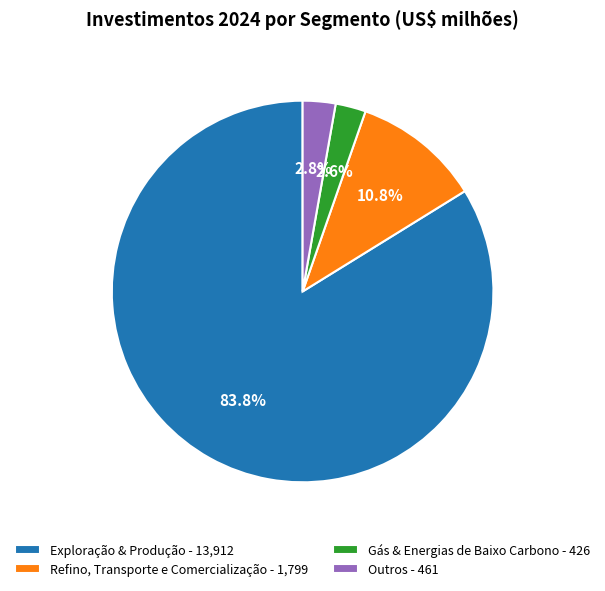

What is the total percentage of Outros and Exploração & Produção?

86.6%